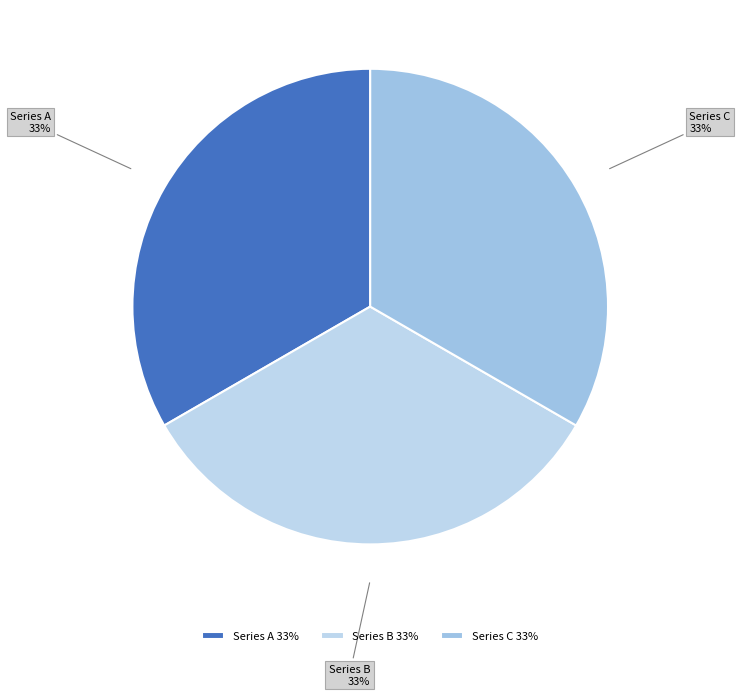

Approximately how many times larger is the value at Series C compared to Series B?

1.0